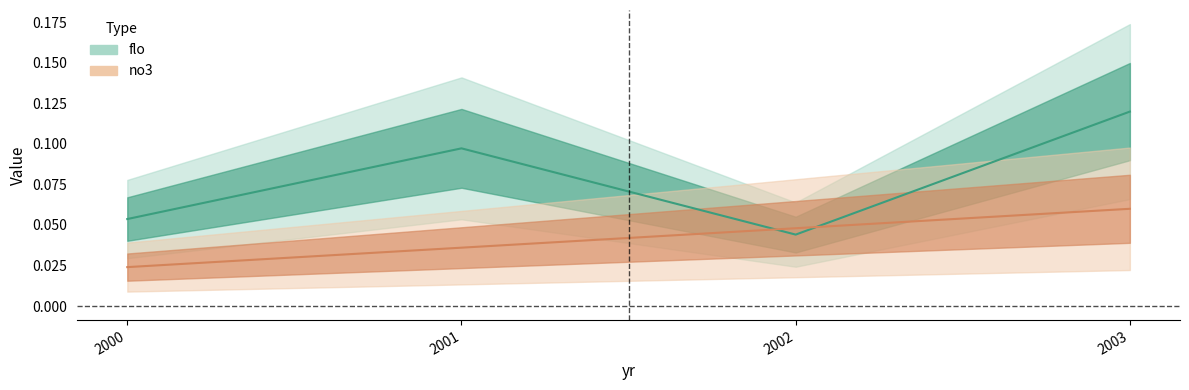

Which category has the lowest value in the flo series?

2002